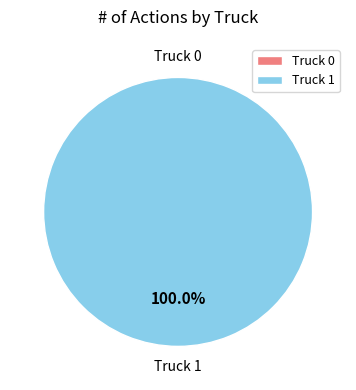

The Truck 1 slice represents 100% of the pie. True or false?

True